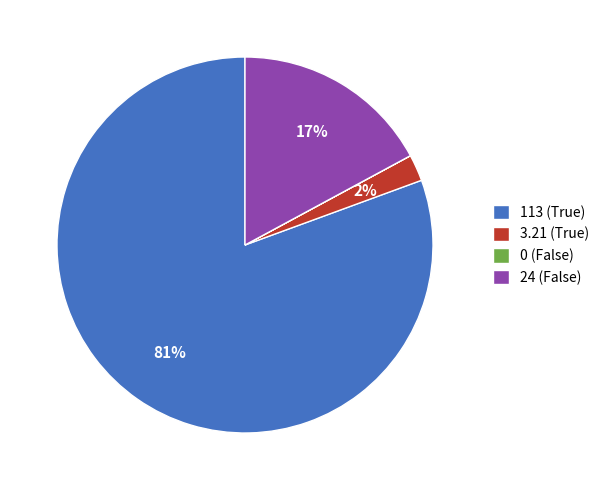

Between 24 (False) and 113 (True), which is larger?

113 (True)